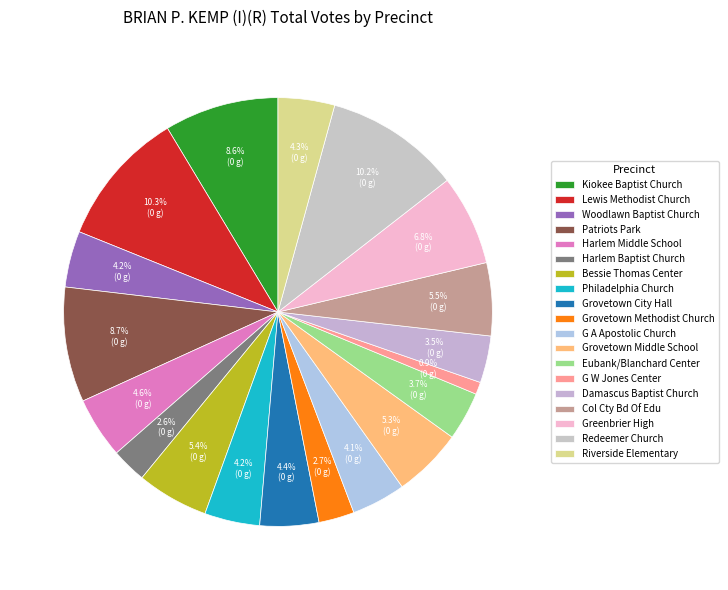

Is there any slice that represents more than half of the pie?

No